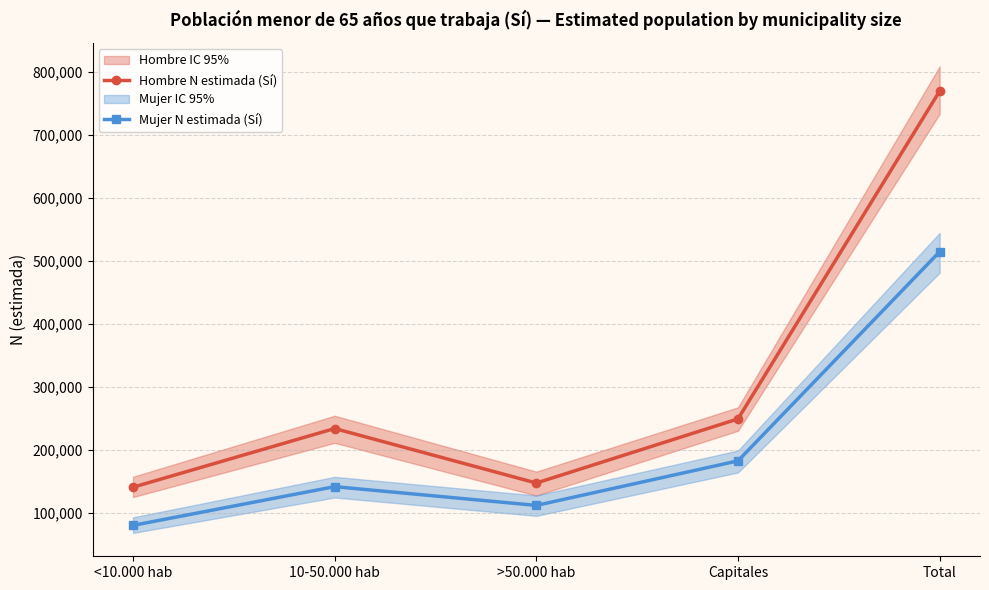

What is the difference between the maximum and second lowest values in the Hombre N estimada (Sí) series?

622634